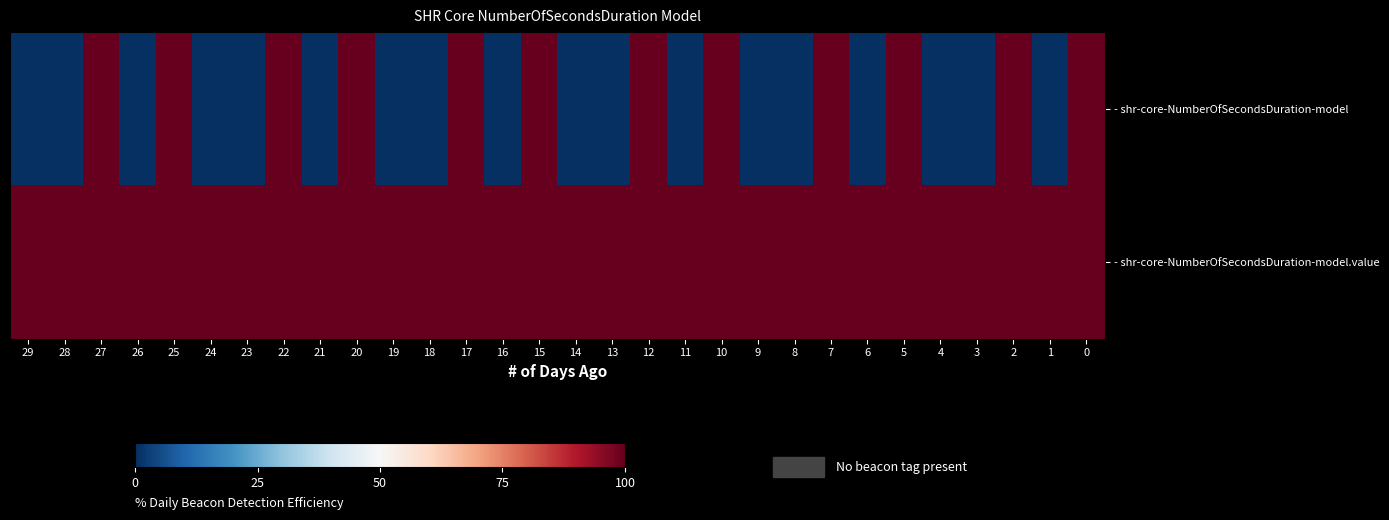

List the series in order of their overall mean, lowest first.

- shr-core-NumberOfSecondsDuration-model, - shr-core-NumberOfSecondsDuration-model.value